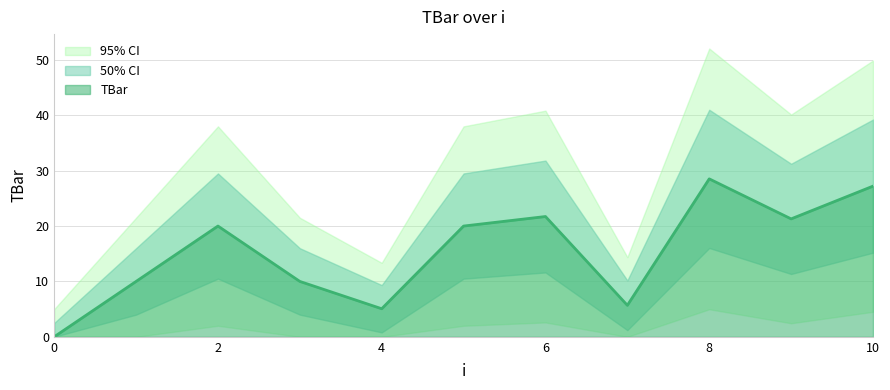

What is the value of the 6th point from the left?

20.0